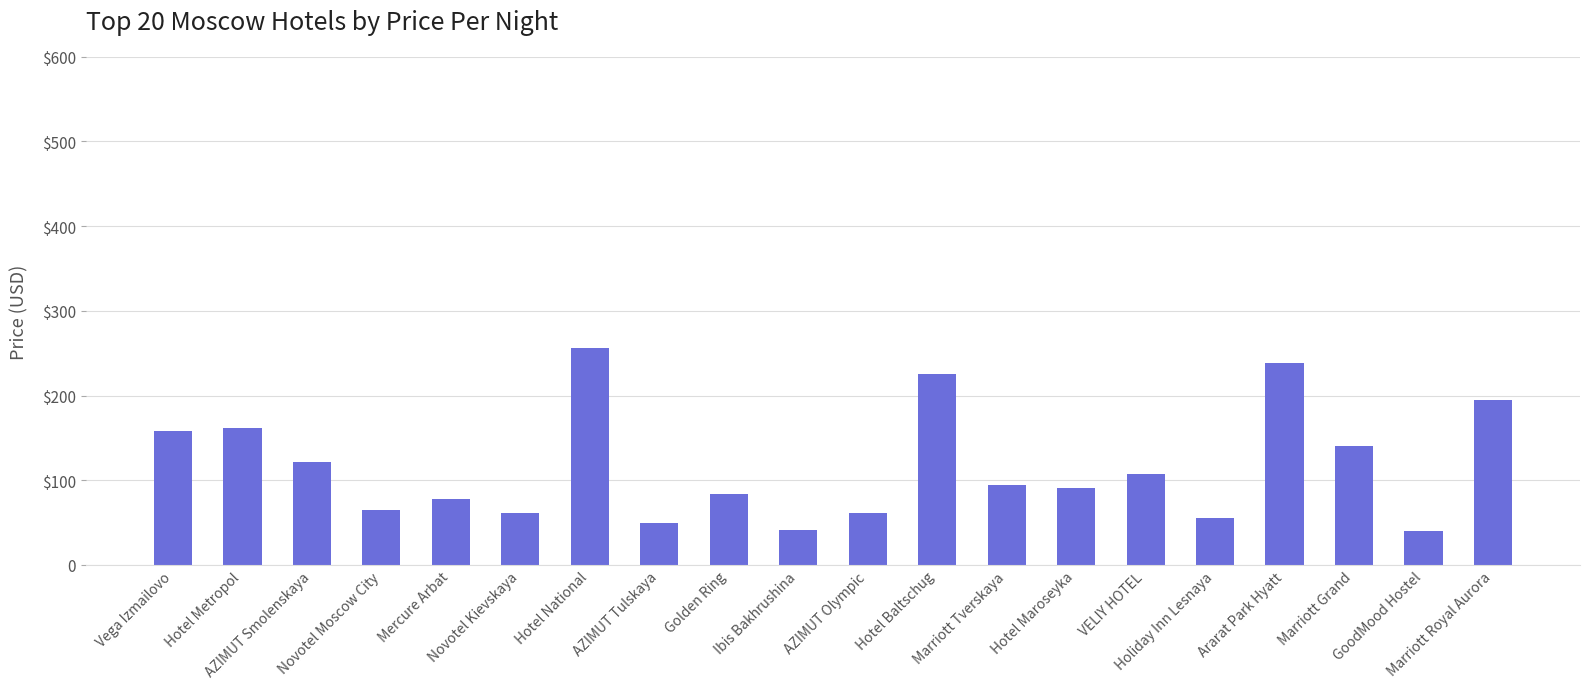

Reading left to right, what are all the values shown in this chart?

Vega Izmailovo=158	Hotel Metropol=162	AZIMUT Smolenskaya=122	Novotel Moscow City=65	Mercure Arbat=78	Novotel Kievskaya=61	Hotel National=256	AZIMUT Tulskaya=50	Golden Ring=84	Ibis Bakhrushina=41	AZIMUT Olympic=61	Hotel Baltschug=225	Marriott Tverskaya=94	Hotel Maroseyka=91	VELIY HOTEL=107	Holiday Inn Lesnaya=56	Ararat Park Hyatt=239	Marriott Grand=141	GoodMood Hostel=40	Marriott Royal Aurora=195